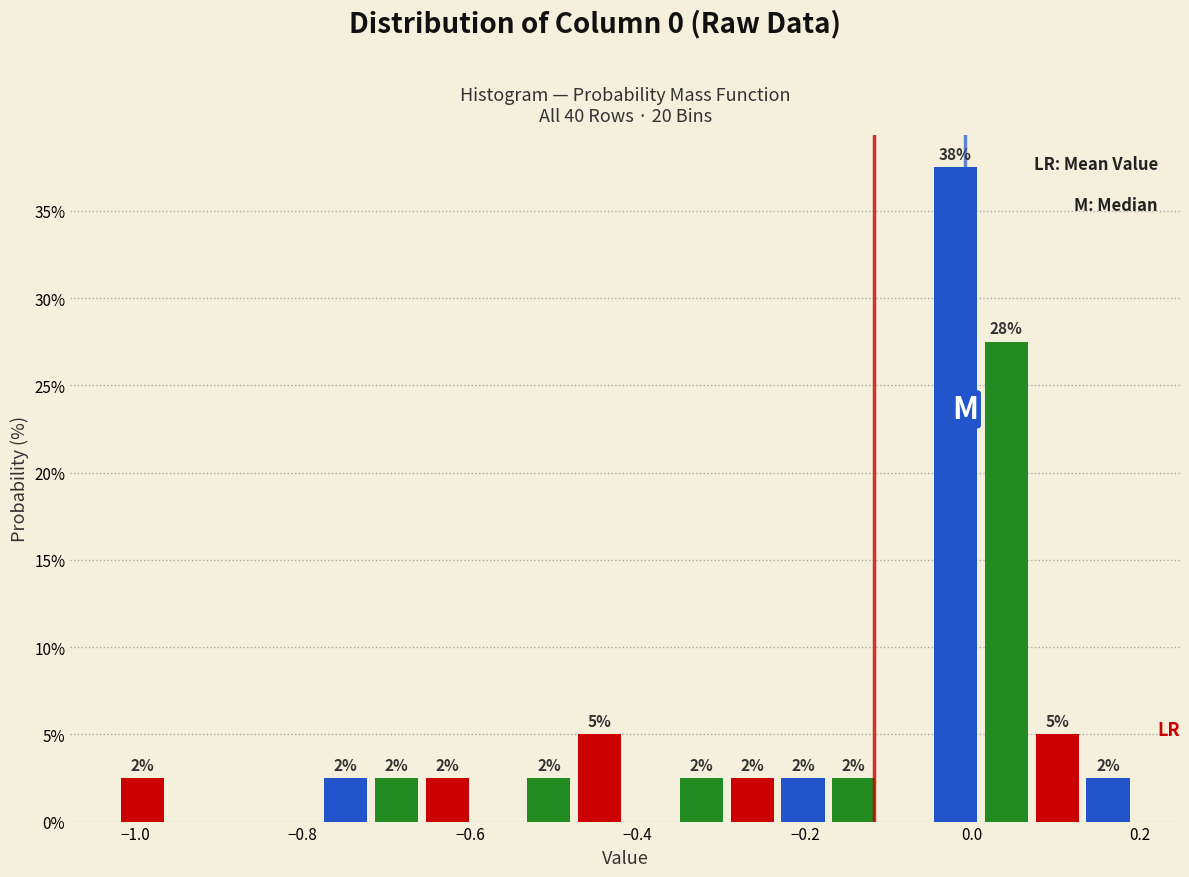

Read against the x-axis, roughly where is the centre of the tallest bar?

-0.02